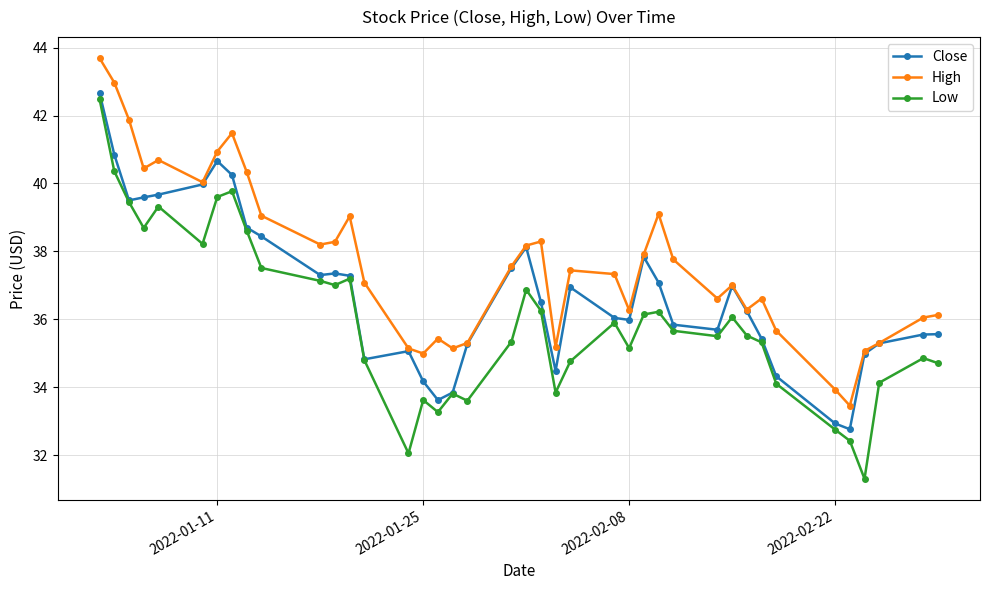

Rank the series by their maximum value, from lowest to highest.

Low, Close, High